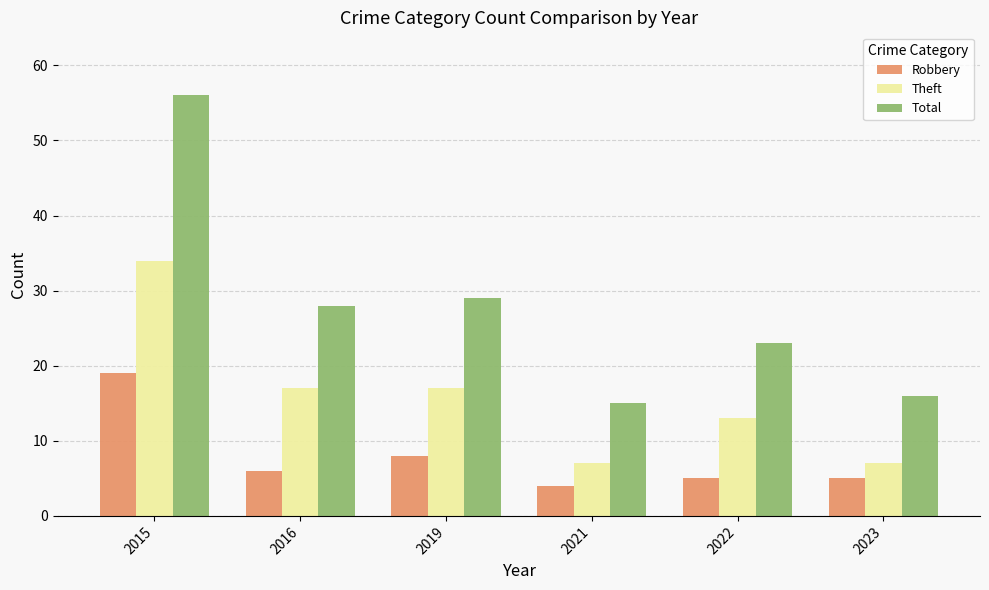

Rank the series by their maximum value, from lowest to highest.

Robbery, Theft, Total